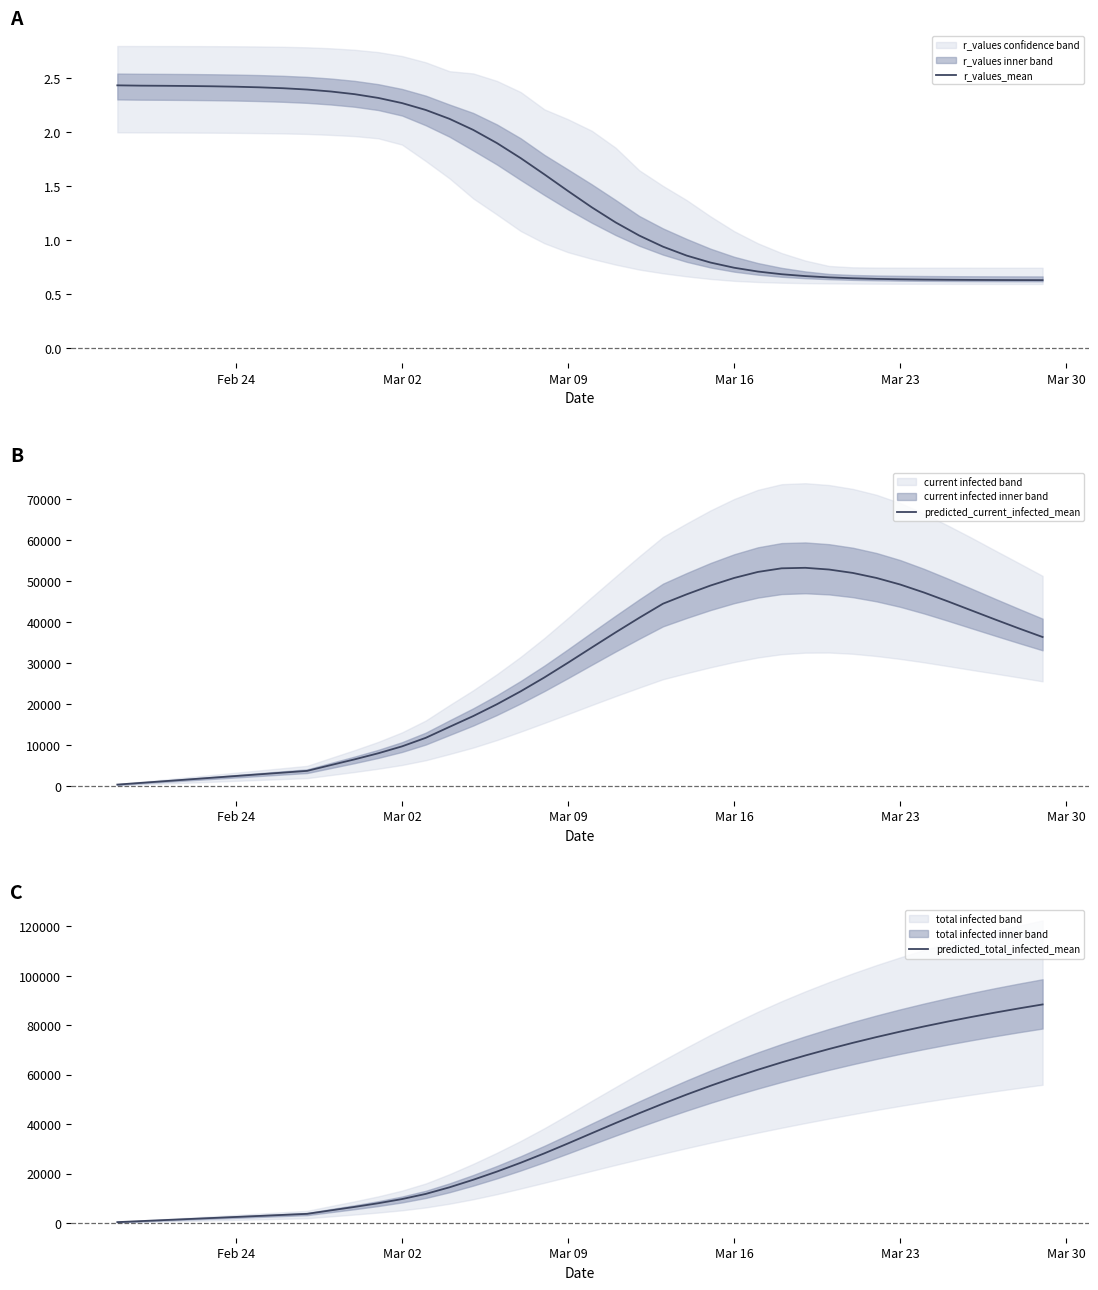

Rank the series by their maximum value, from highest to lowest.

predicted_total_infected_mean, predicted_current_infected_mean, r_values_mean